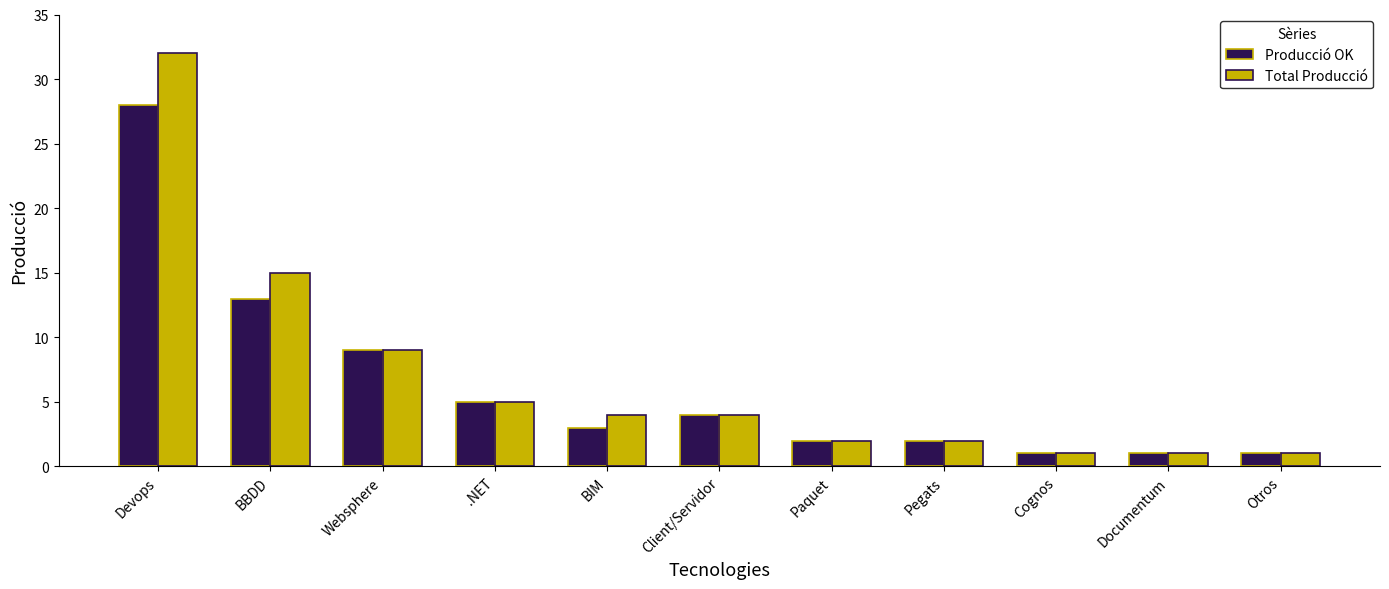

At which label does Producció OK first exceed 3?

Devops